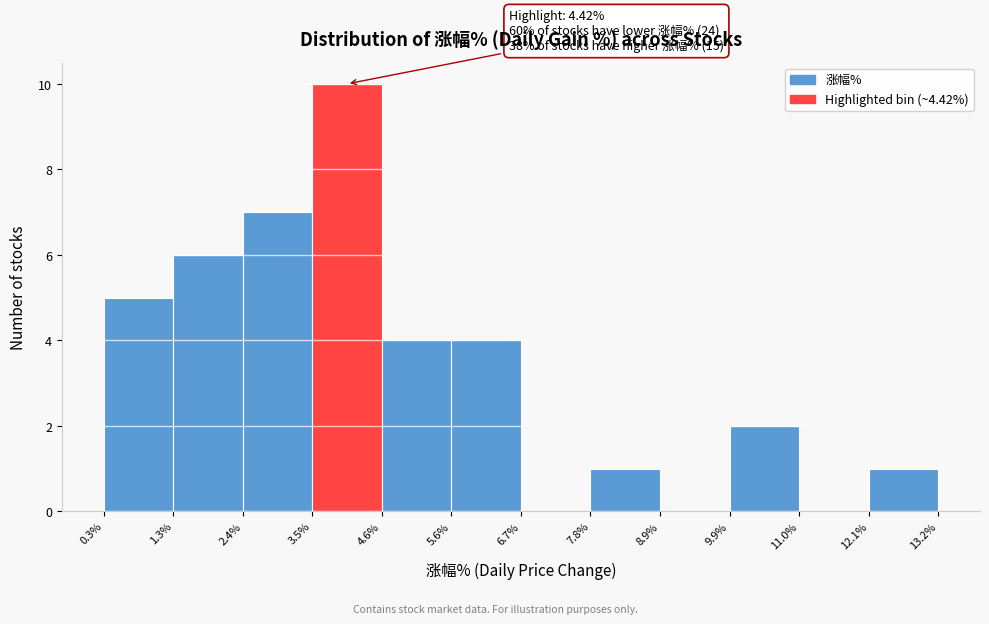

Which range on the x-axis has the tallest bar?

3.5% to 4.6%